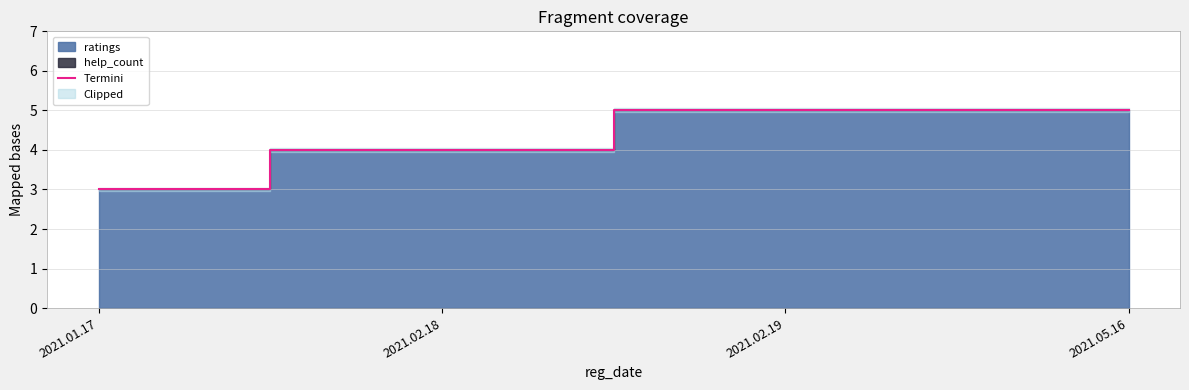

What position from the left is 2021.05.16?

4